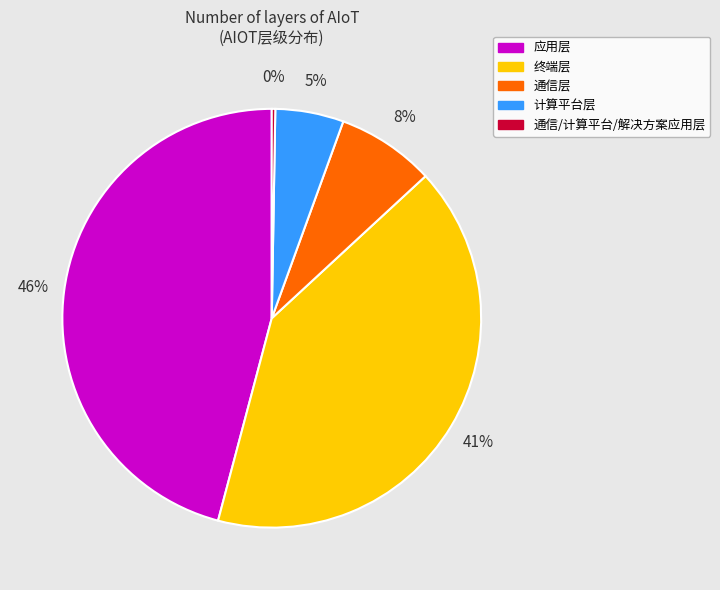

Which slice is the largest?

应用层